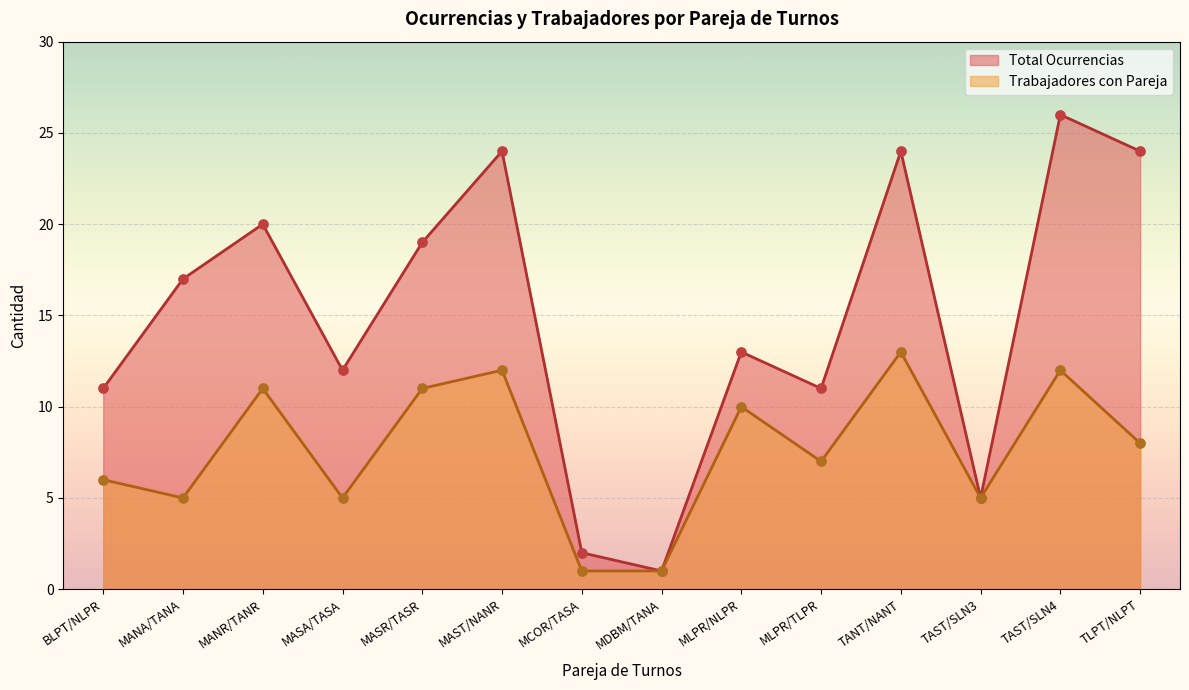

What are all the series names shown in the legend?

Total Ocurrencias, Trabajadores con Pareja